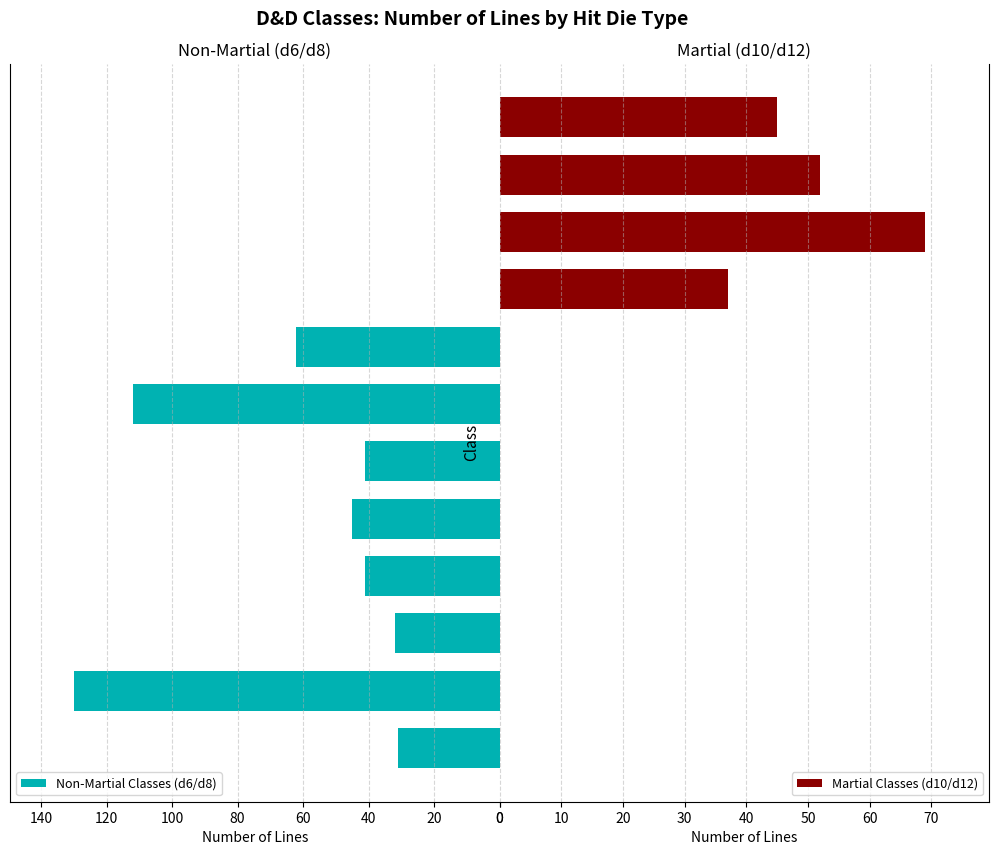

Does the chart contain stacked bars?

No